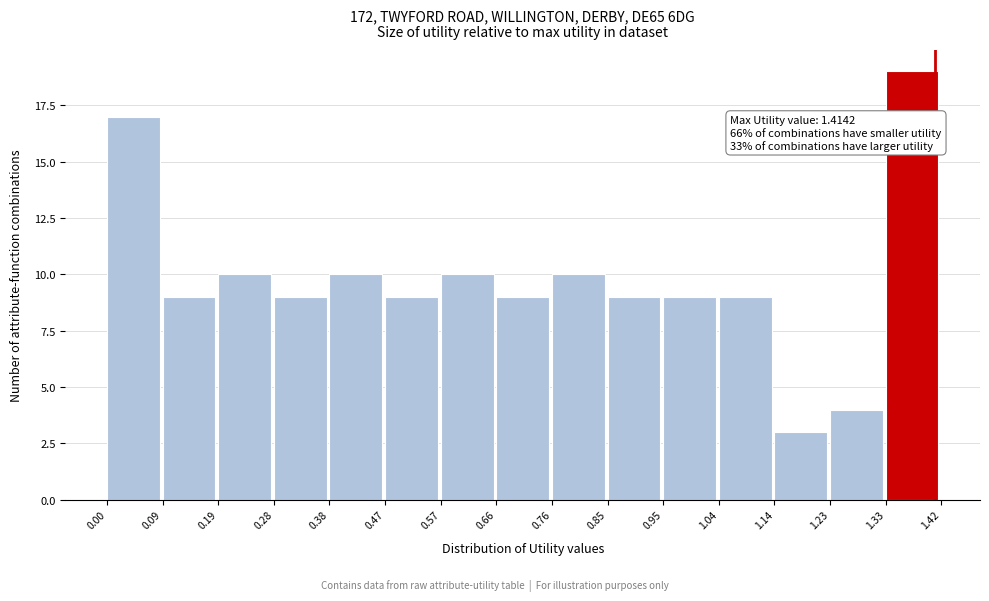

Over which range of the x-axis is the bar tallest?

1.33 to 1.42